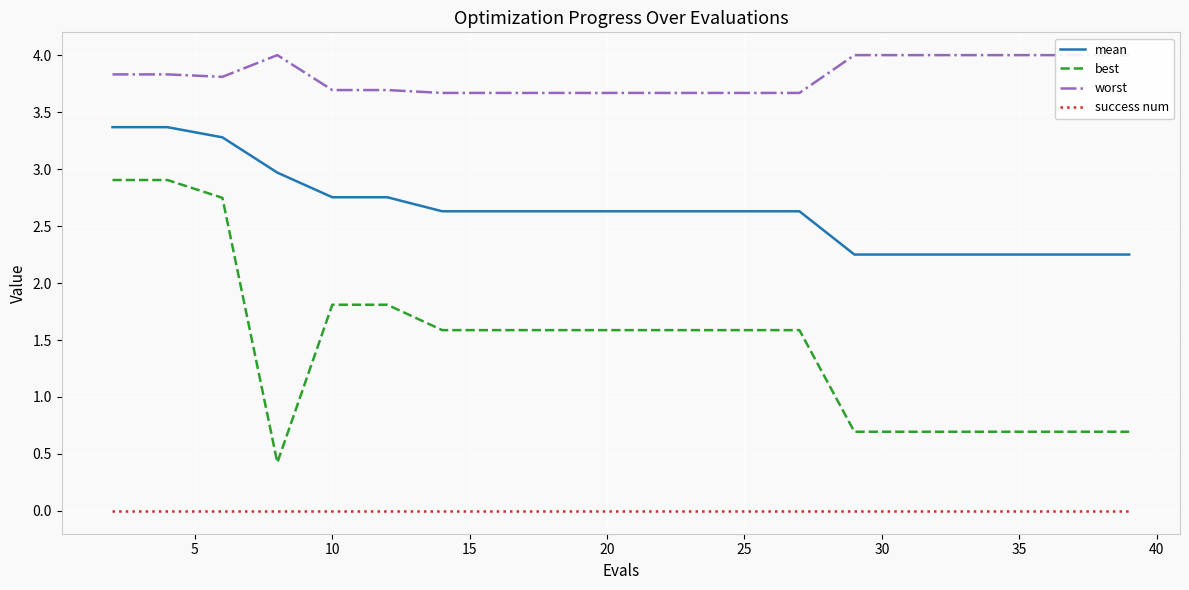

Does the chart display data point markers on the line(s)?

No